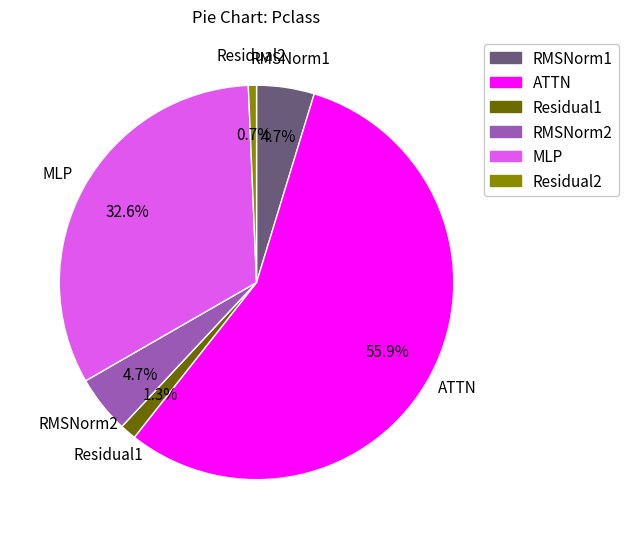

The Residual1 slice represents 8% of the pie. True or false?

False